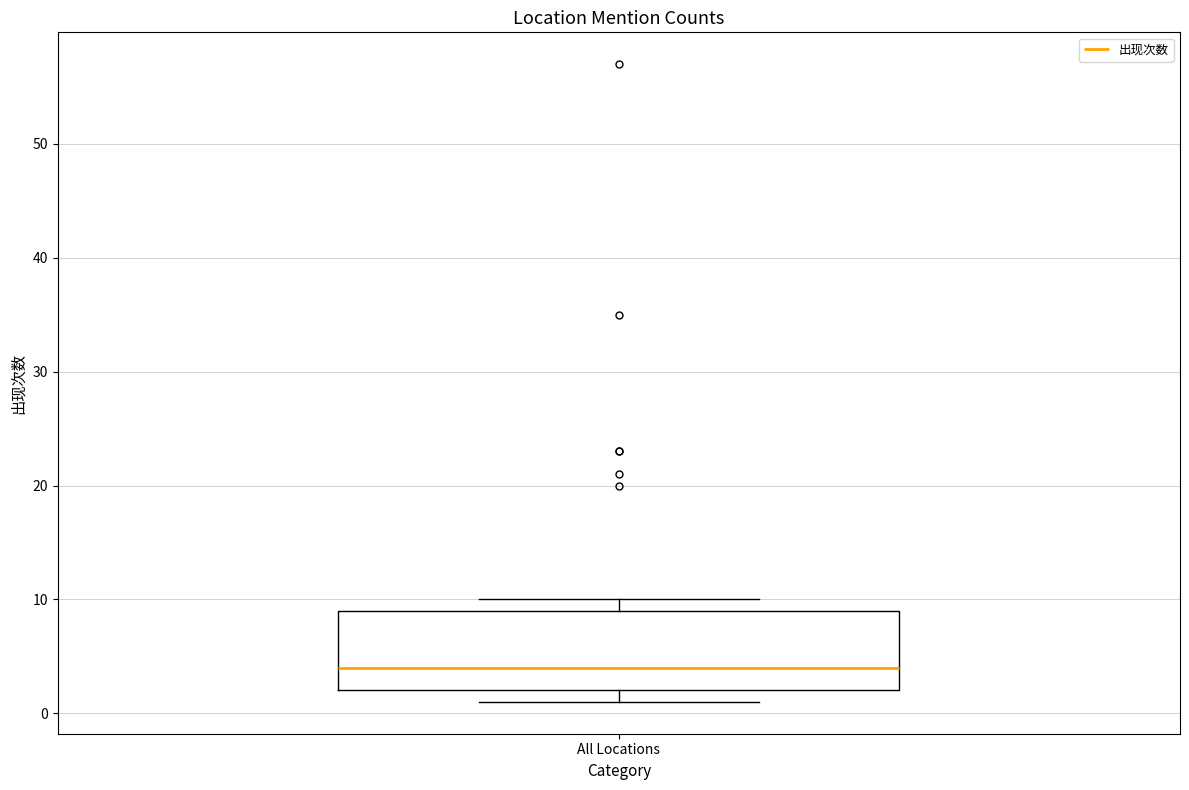

Transcribe this box plot: give where the median line is, the range the box spans, and where the two whiskers end, as read against the y-axis. The values are not printed on the chart, so give them approximately, as read against the axis.

median 4, box 2 to 9, whiskers 1 to 10